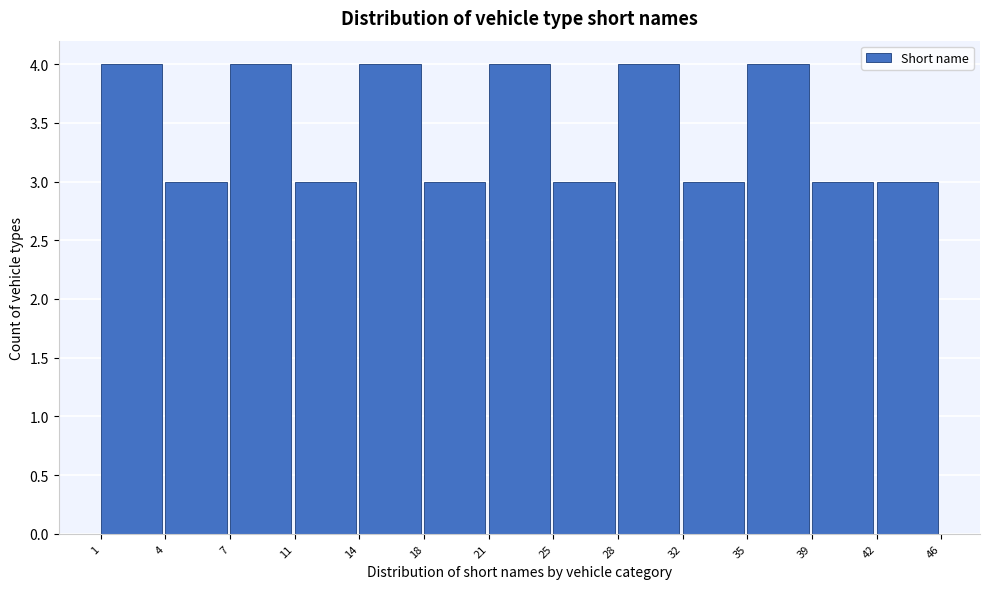

Reading right to left, list all the values displayed in this chart.

3	3	4	3	4	3	4	3	4	3	4	3	4